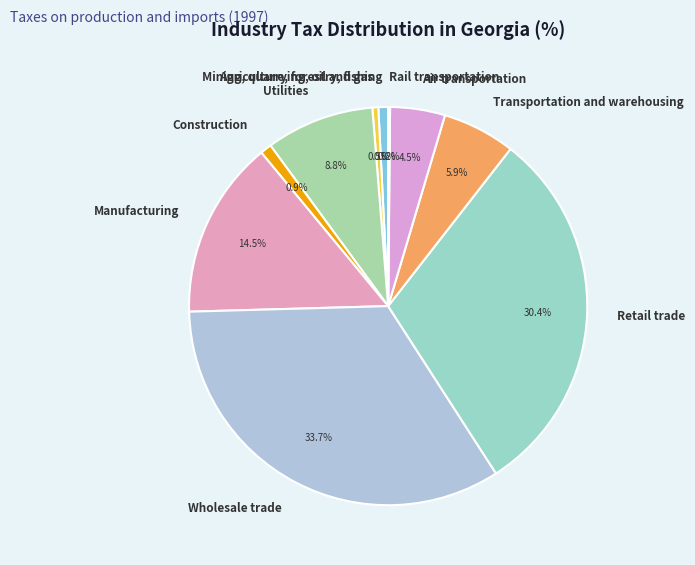

What percentage is the Wholesale trade slice, to the nearest percent?

34%